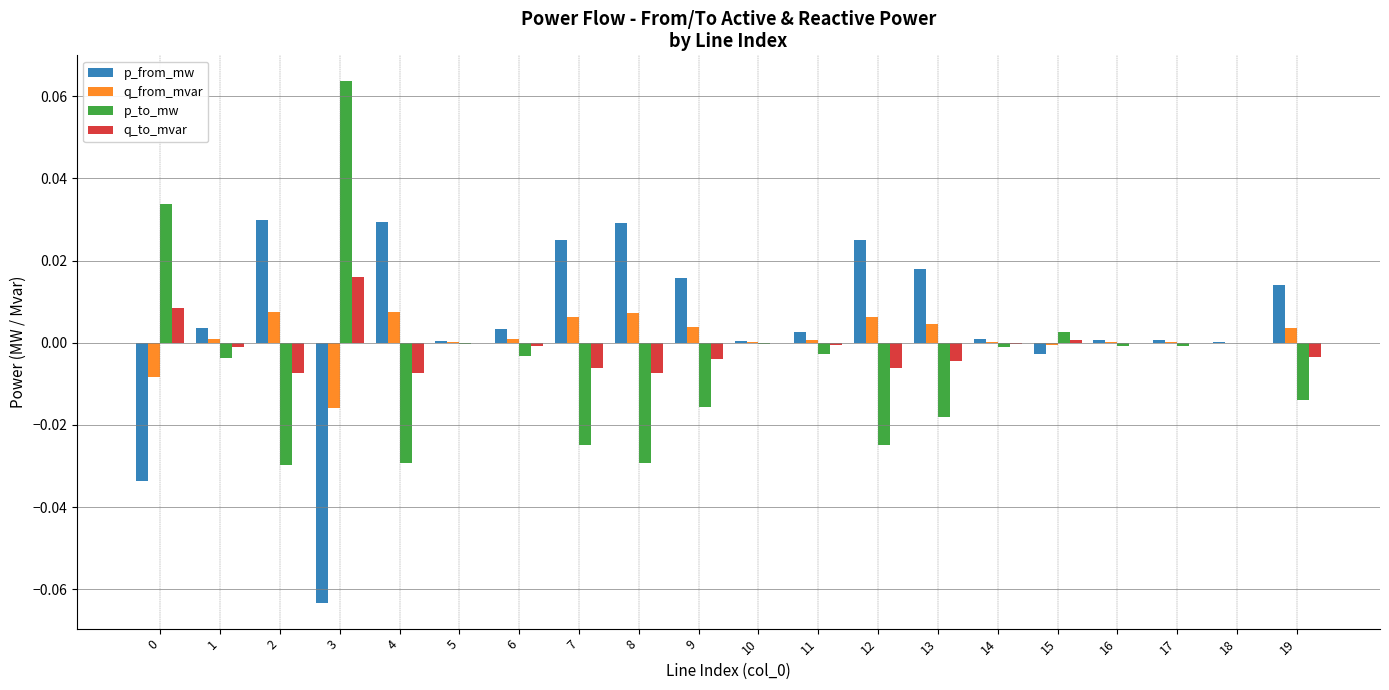

Is the value of q_to_mvar at 3 greater than the value of p_from_mw at 5?

Yes